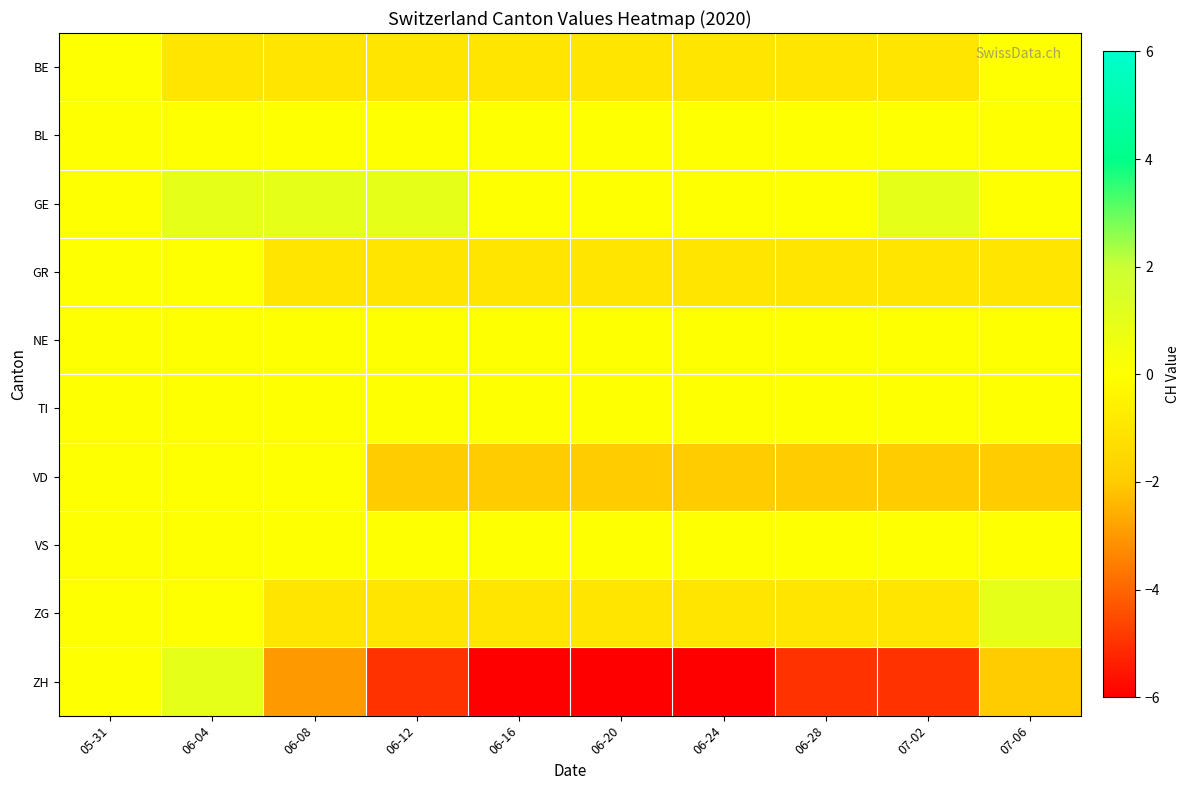

Reading left to right, transcribe all the data shown in this chart.

BE: 05-31=0	06-04=-1	06-08=-1	06-12=-1	06-16=-1	06-20=-1	06-24=-1	06-28=-1	07-02=-1	07-06=0
BL: 05-31=0	06-04=0	06-08=0	06-12=0	06-16=0	06-20=0	06-24=0	06-28=0	07-02=0	07-06=0
GE: 05-31=0	06-04=1	06-08=1	06-12=1	06-16=0	06-20=0	06-24=0	06-28=0	07-02=1	07-06=0
GR: 05-31=0	06-04=0	06-08=-1	06-12=-1	06-16=-1	06-20=-1	06-24=-1	06-28=-1	07-02=-1	07-06=-1
NE: 05-31=0	06-04=0	06-08=0	06-12=0	06-16=0	06-20=0	06-24=0	06-28=0	07-02=0	07-06=0
TI: 05-31=0	06-04=0	06-08=0	06-12=0	06-16=0	06-20=0	06-24=0	06-28=0	07-02=0	07-06=0
VD: 05-31=0	06-04=0	06-08=0	06-12=-2	06-16=-2	06-20=-2	06-24=-2	06-28=-2	07-02=-2	07-06=-2
VS: 05-31=0	06-04=0	06-08=0	06-12=0	06-16=0	06-20=0	06-24=0	06-28=0	07-02=0	07-06=0
ZG: 05-31=0	06-04=0	06-08=-1	06-12=-1	06-16=-1	06-20=-1	06-24=-1	06-28=-1	07-02=-1	07-06=1
ZH: 05-31=0	06-04=1	06-08=-3	06-12=-5	06-16=-6	06-20=-6	06-24=-6	06-28=-5	07-02=-5	07-06=-2